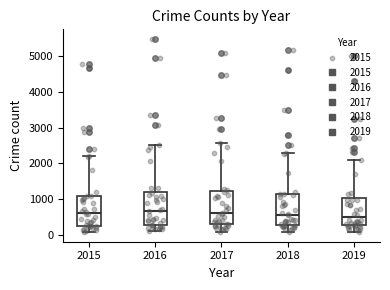

Reading left to right, transcribe this box plot: for each box, give where its median line is, the range the box spans, and where its two whiskers end, as read against the y-axis. The values are not printed on the chart, so give them approximately, as read against the axis.

2015: median 600, box 300 to 1100, whiskers 100 to 2200
2016: median 700, box 300 to 1200, whiskers 100 to 2500
2017: median 600, box 300 to 1200, whiskers 100 to 2600
2018: median 600, box 300 to 1100, whiskers 100 to 2300
2019: median 500, box 300 to 1000, whiskers 100 to 2100